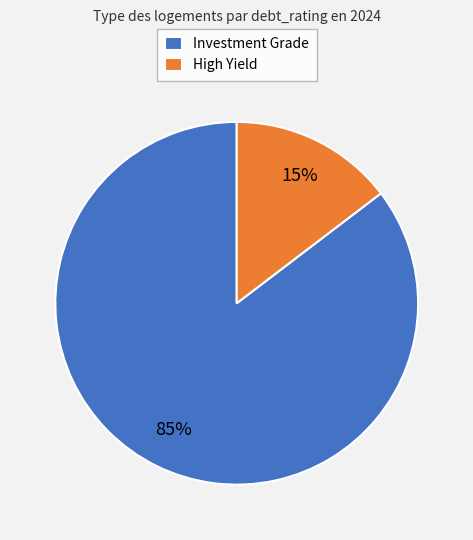

Which slice is the smallest?

High Yield